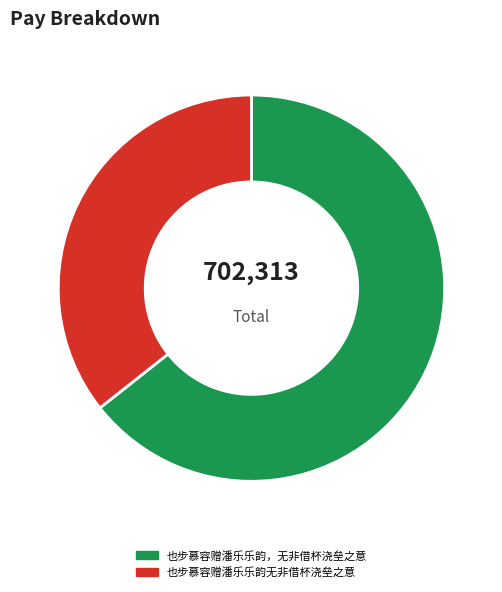

Rank the categories by value from lowest to highest.

也步慕容赠潘乐乐韵无非借杯浇垒之意, 也步慕容赠潘乐乐韵，无非借杯浇垒之意